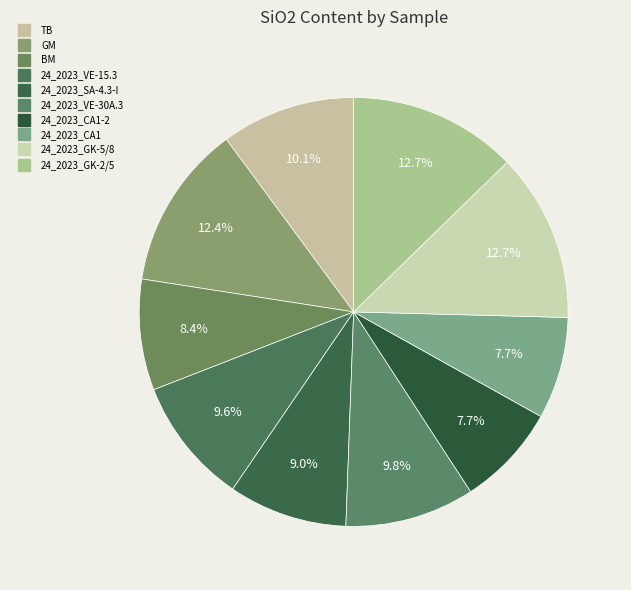

Is there any slice that represents more than half of the pie?

No